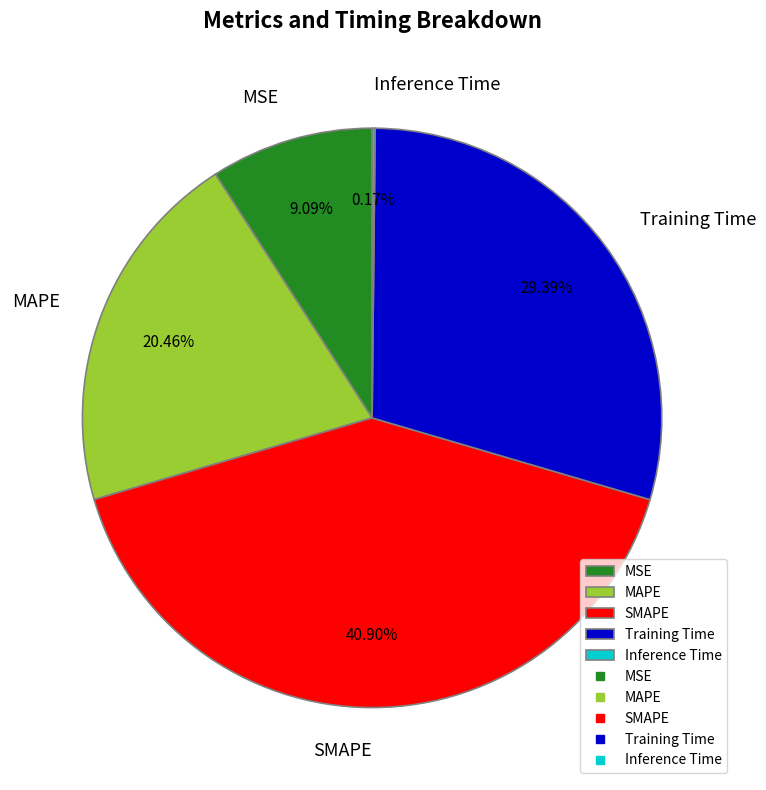

Is it true that MAPE is 27% of the pie?

False